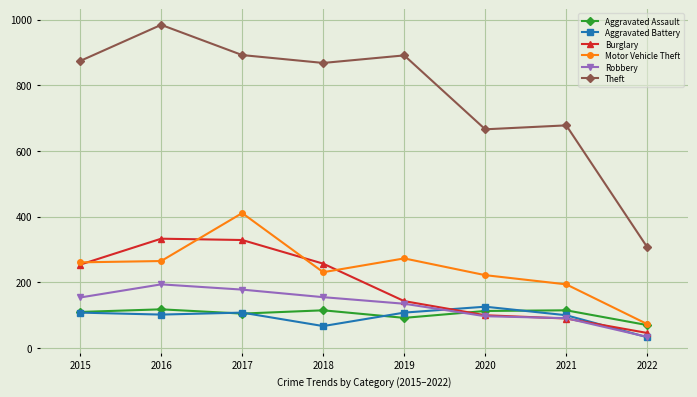

The Motor Vehicle Theft series shows 261 at 2015. True or false?

True